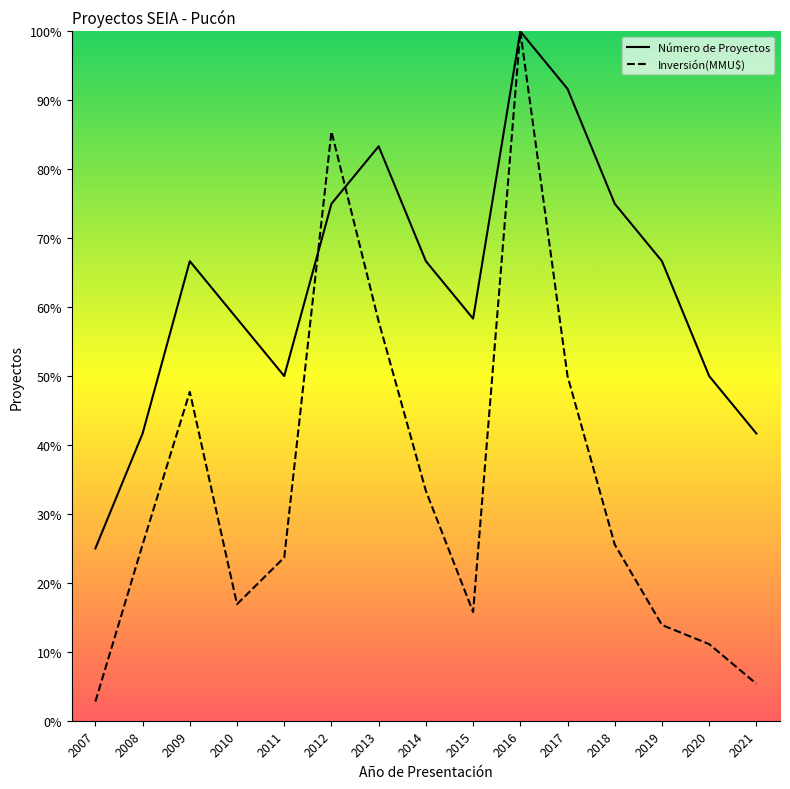

How many lines are shown in the chart?

2